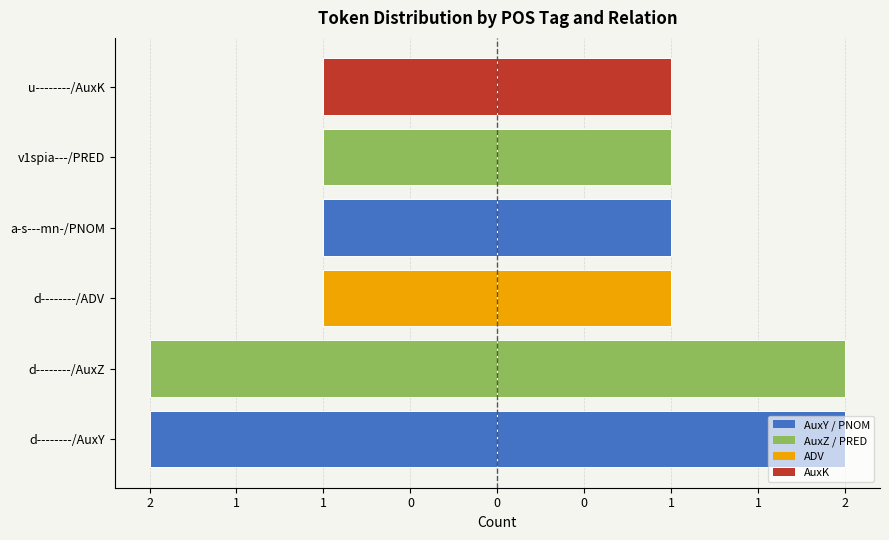

What is the difference between the maximum and minimum values in the Left (mirror) series?

1